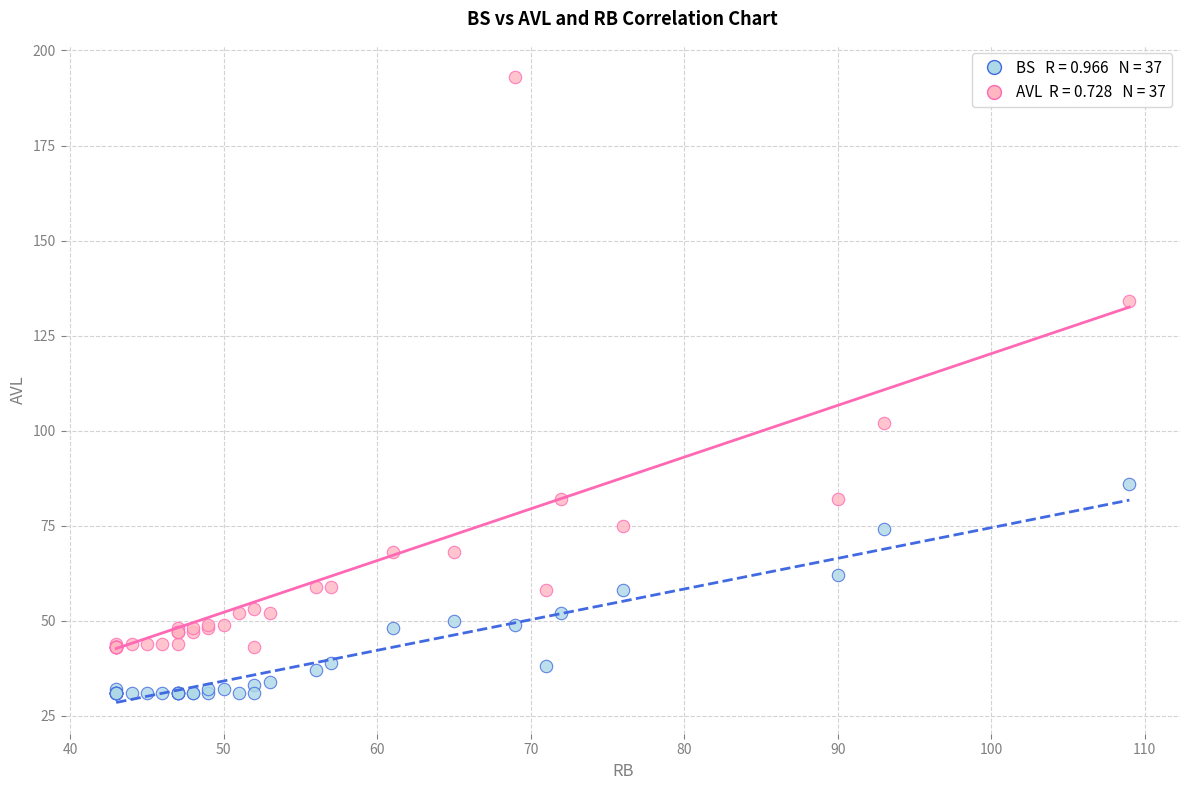

Across all series, what Y value is closest to 112?

102